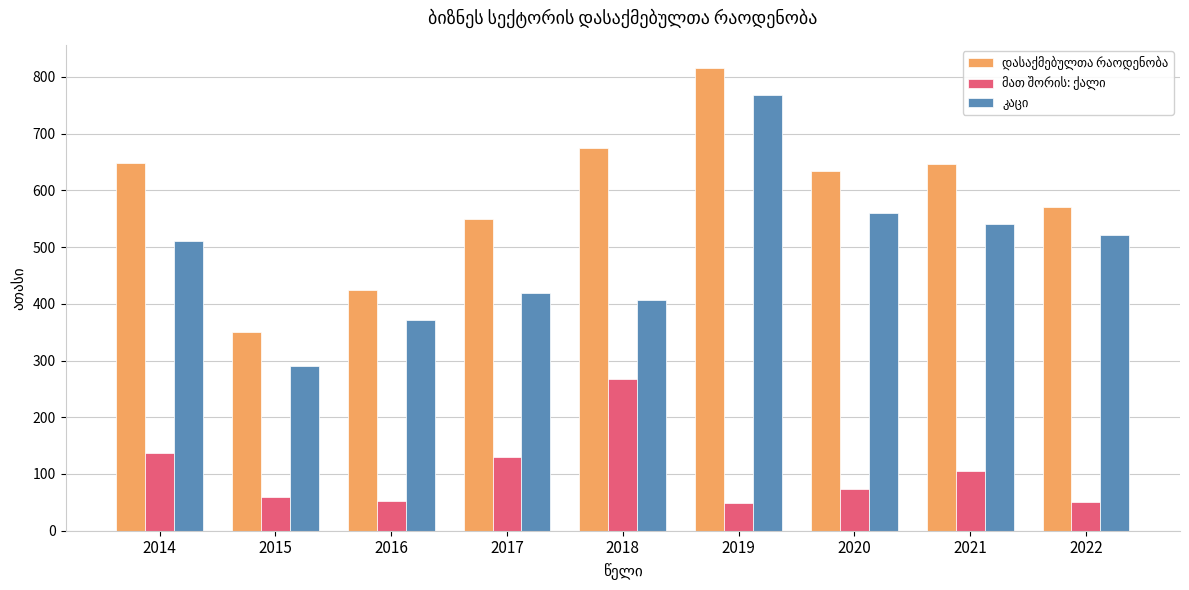

At which category is the sum across all series the highest?

2019